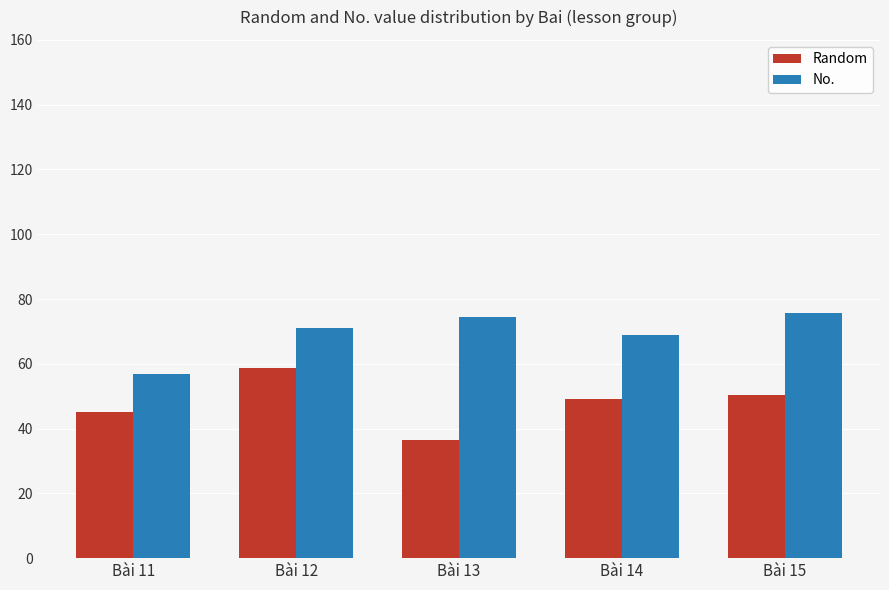

What is the difference between the No. values at Bài 14 and Bài 11?

12.0